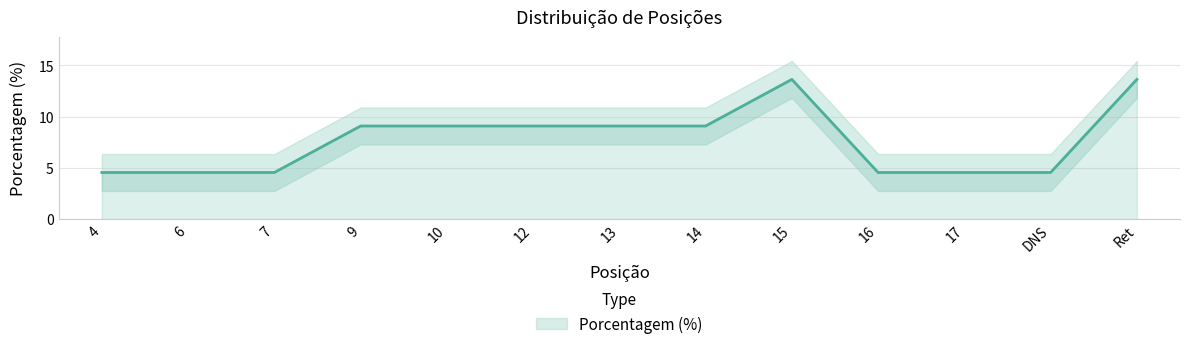

How many data points are above 9?

7